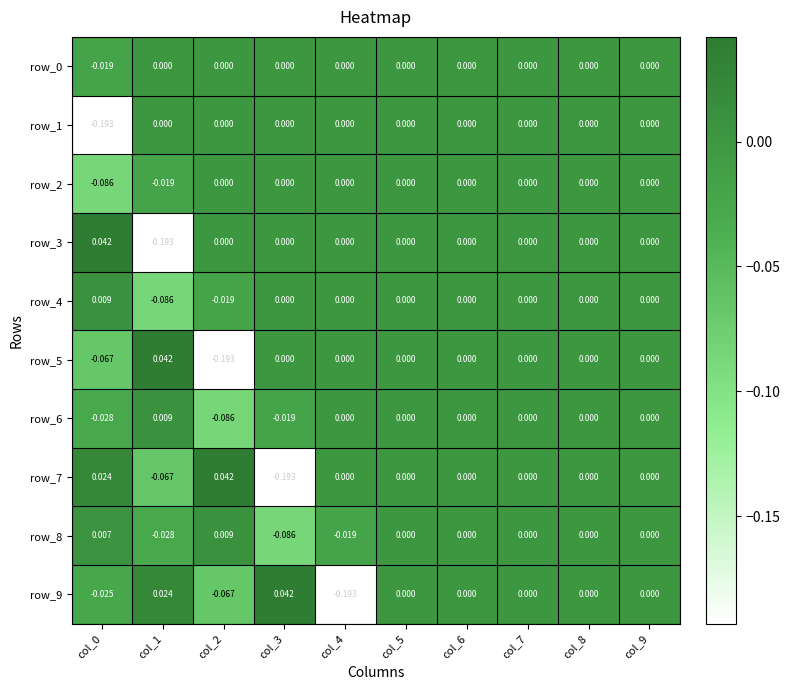

Is the value of row_5 at col_2 greater than the value of row_0 at col_7?

No